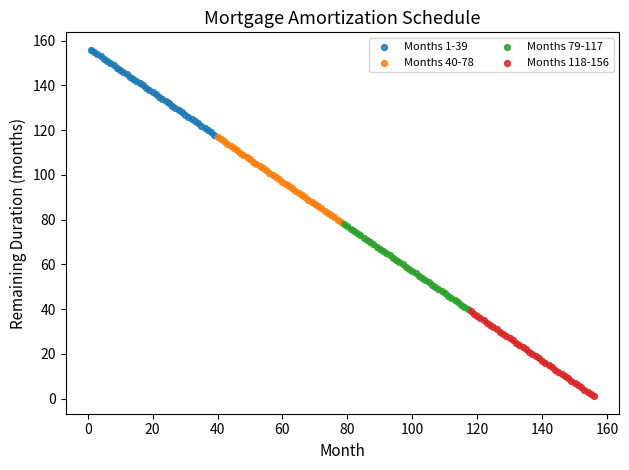

Which series contains the highest Y value?

Months 1-39